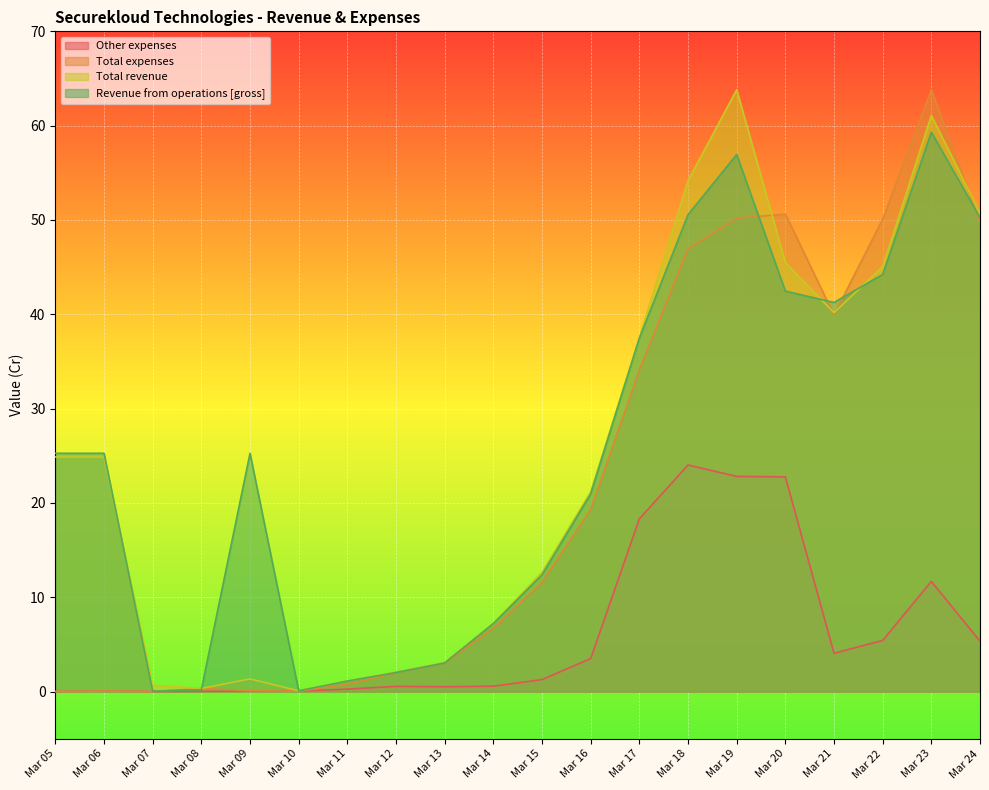

What are all the series names shown in the legend?

Other expenses, Total expenses, Total revenue, Revenue from operations [gross]